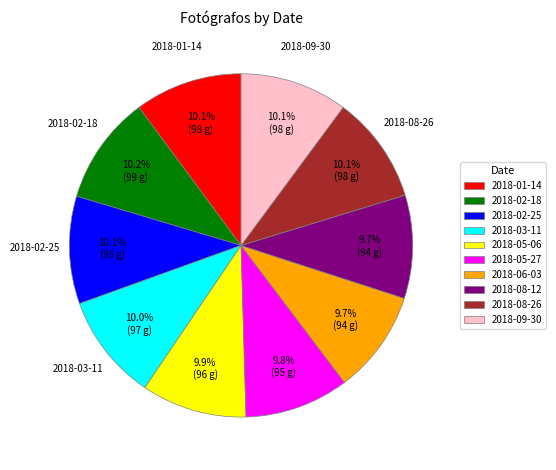

Count the number of slices in the pie.

10